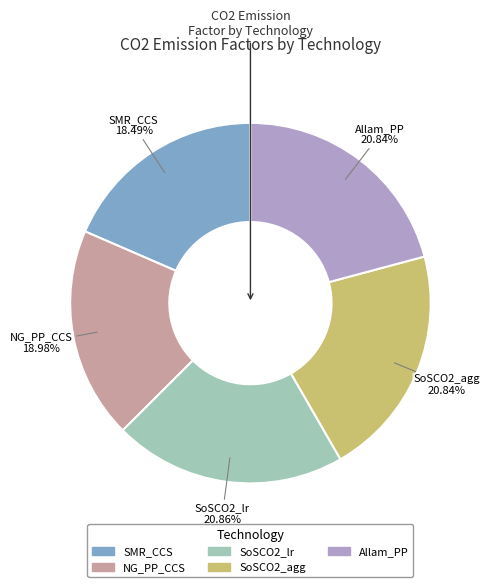

The Allam_PP slice represents 10% of the pie. True or false?

False